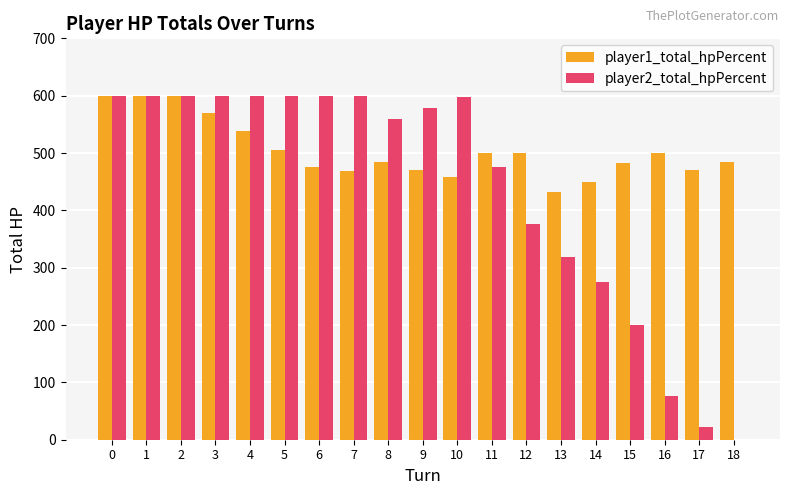

Is it true that player1_total_hpPercent equals 570 at 3?

True